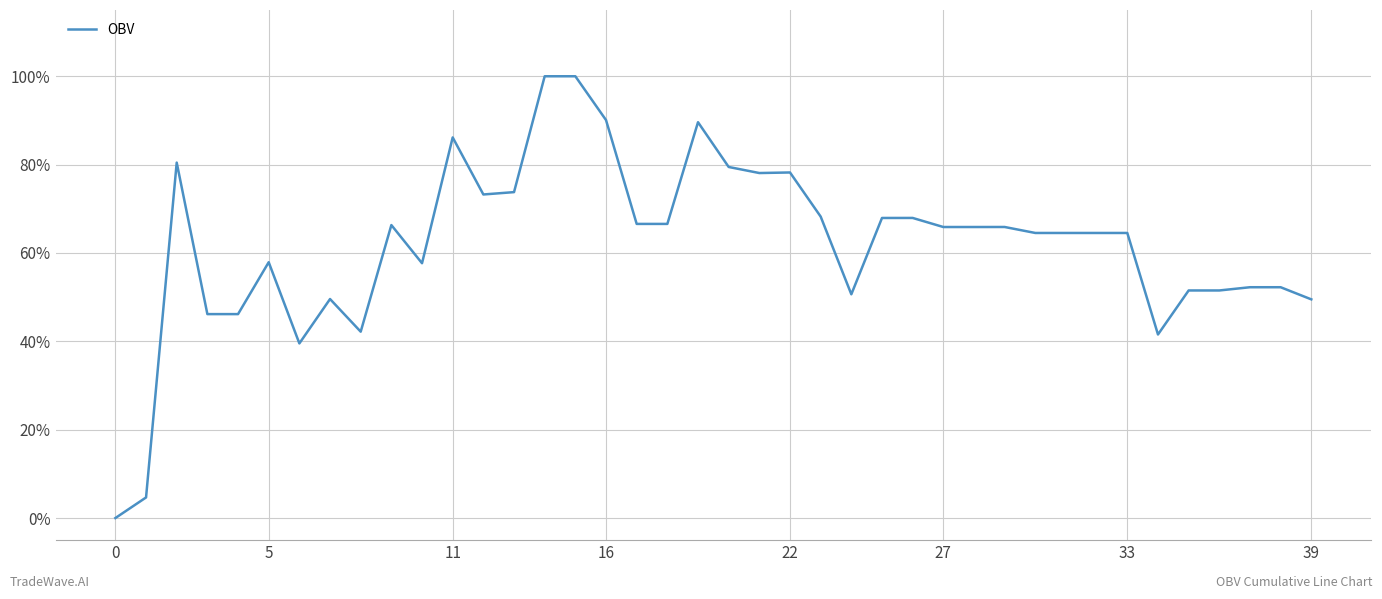

What is the greatest value displayed?

100.0